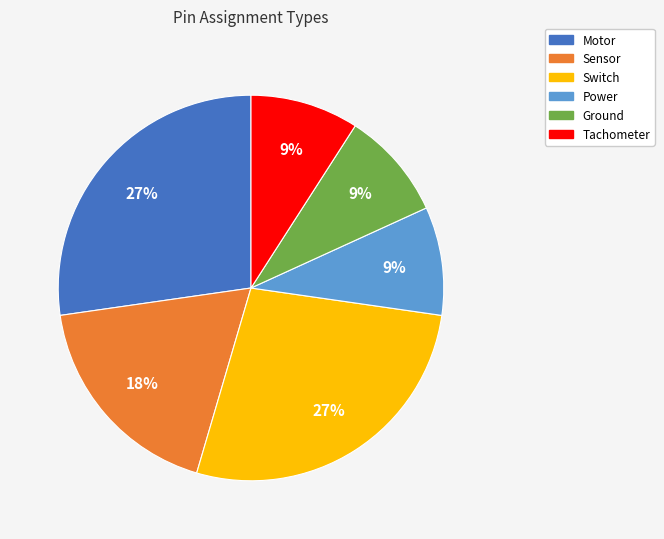

Do Switch and Tachometer together represent more than half of the pie?

No